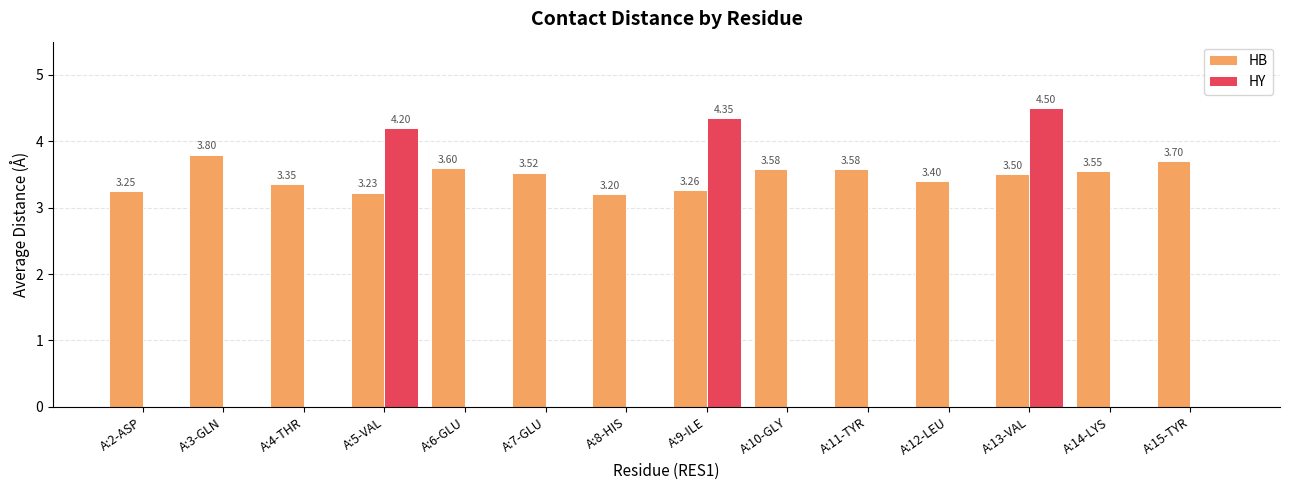

What is the total value across all series at A:4-THR?

3.4